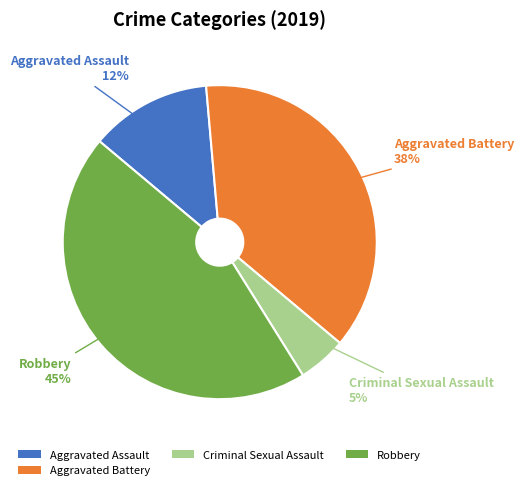

To the nearest percent, what portion does Criminal Sexual Assault represent?

5%